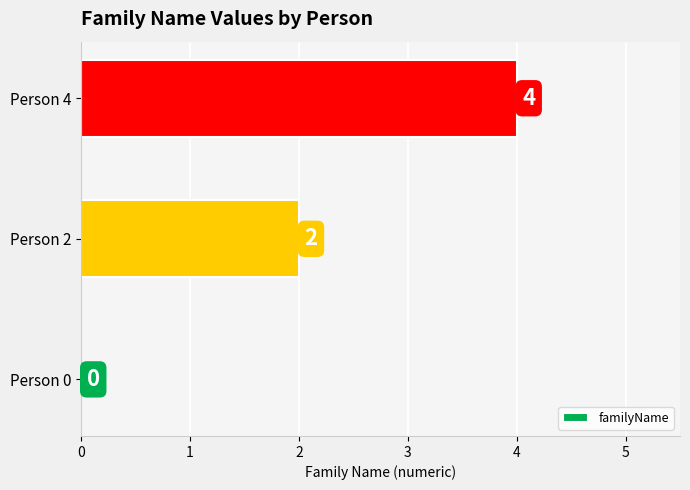

At which label is the value closest to 2?

Person 2